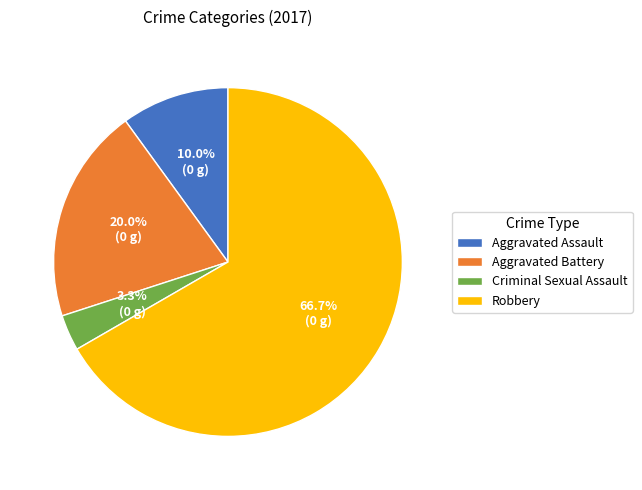

Count the number of slices in the pie.

4